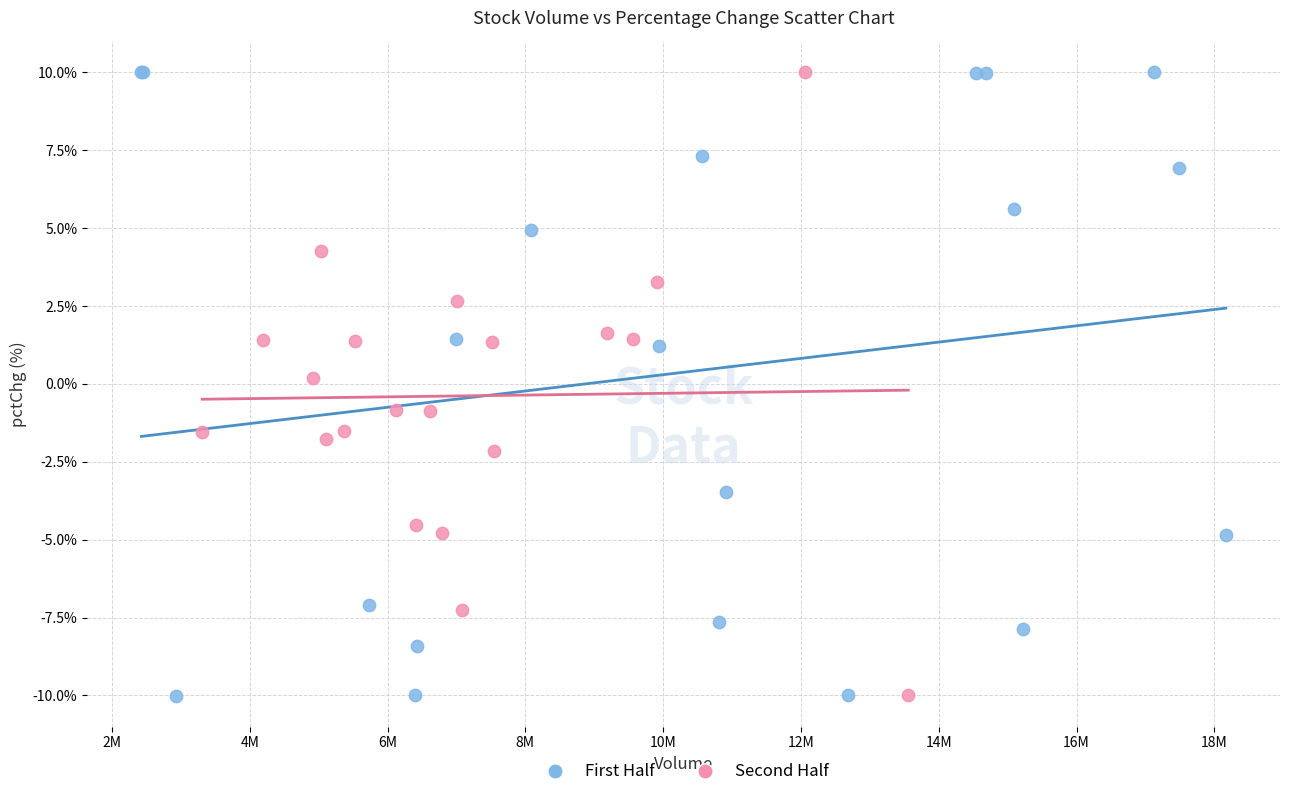

Which series has the widest spread of Y values?

First Half